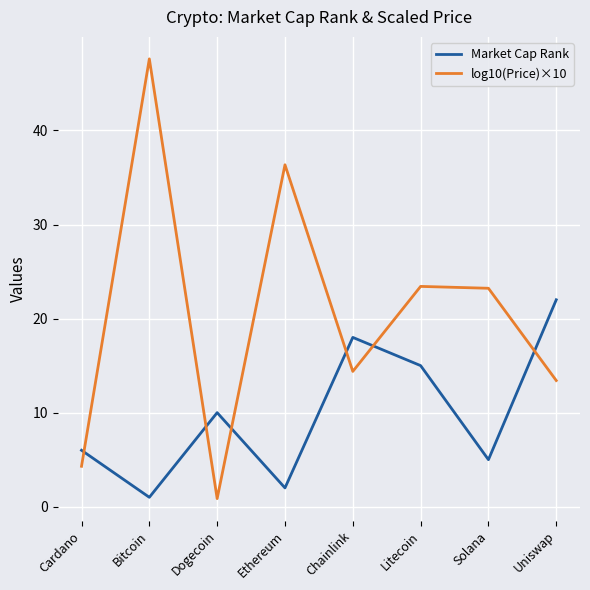

Which series changed the most between Ethereum and Uniswap?

log10(Price)×10